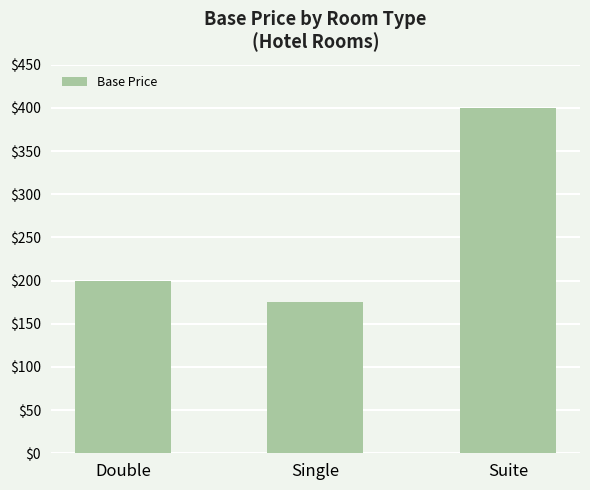

What position from the right is Single?

2